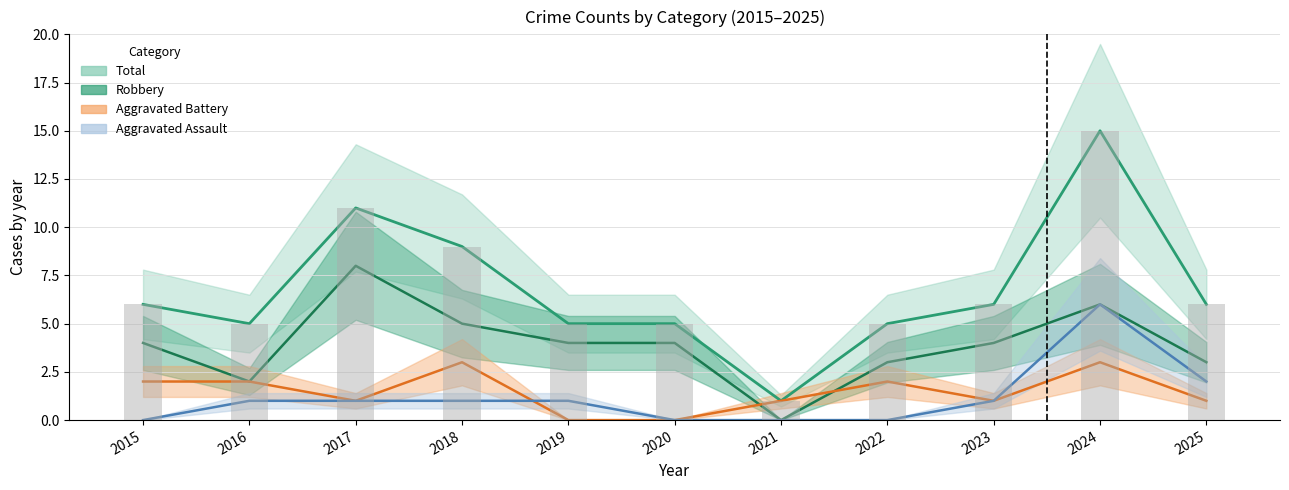

Where does the Aggravated Battery series first go above 1?

2015